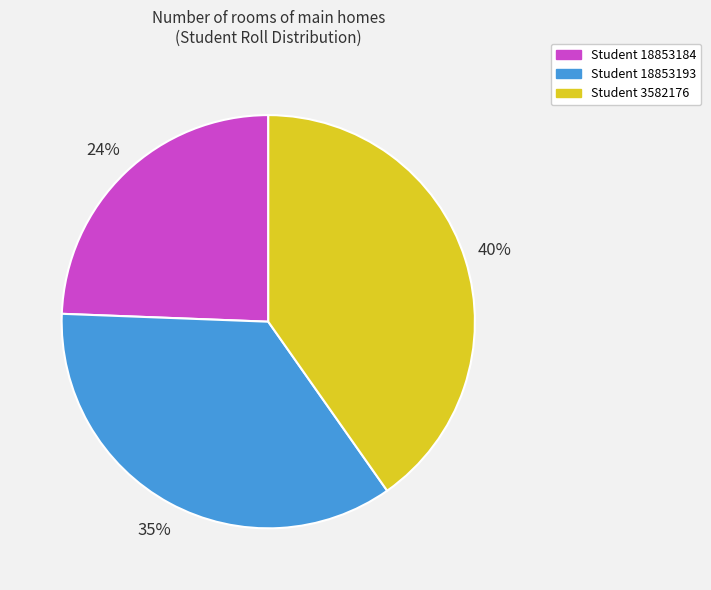

Which category has the smallest portion of the pie?

Student 18853184